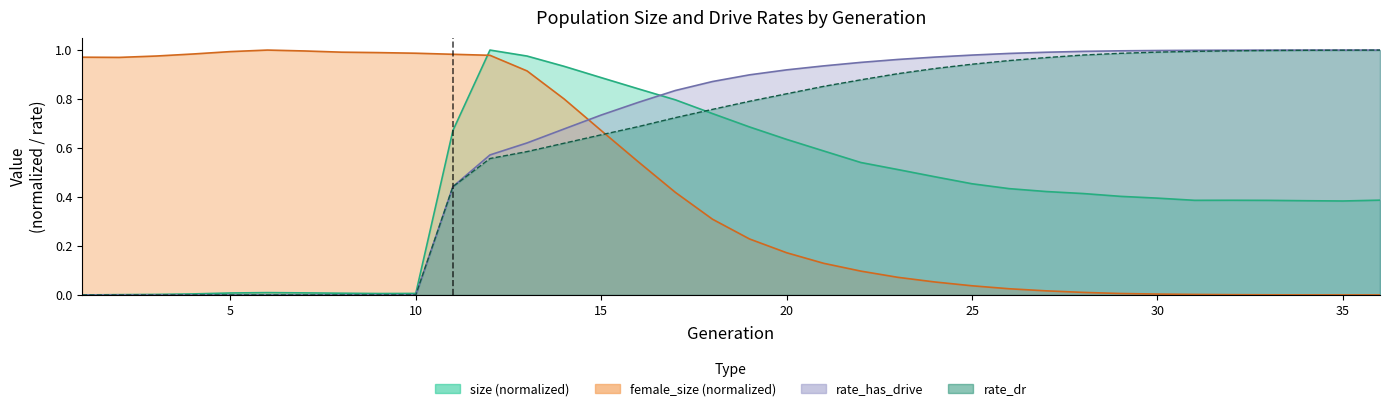

How many positive values does the rate_dr series have?

26